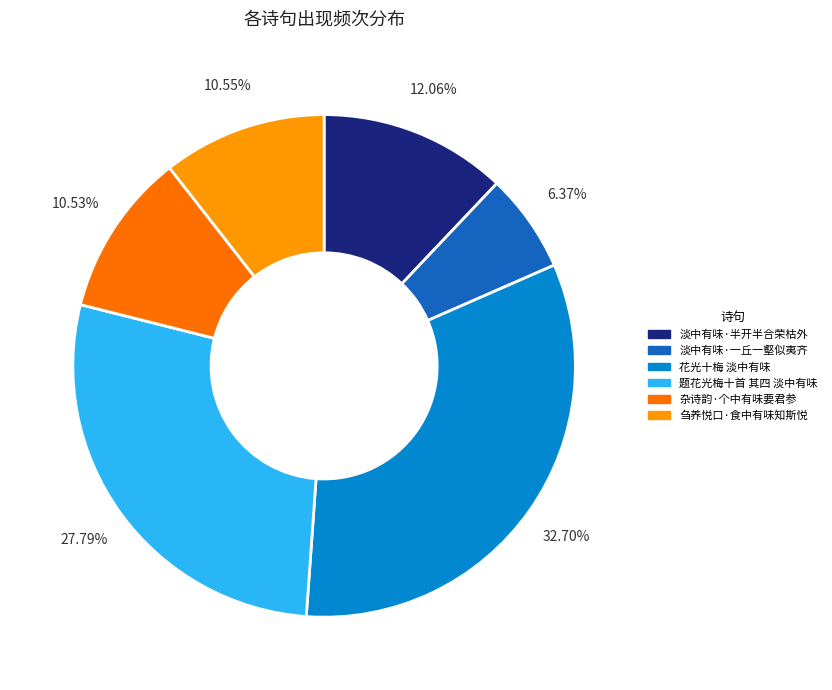

Which slice is the largest?

花光十梅 淡中有味